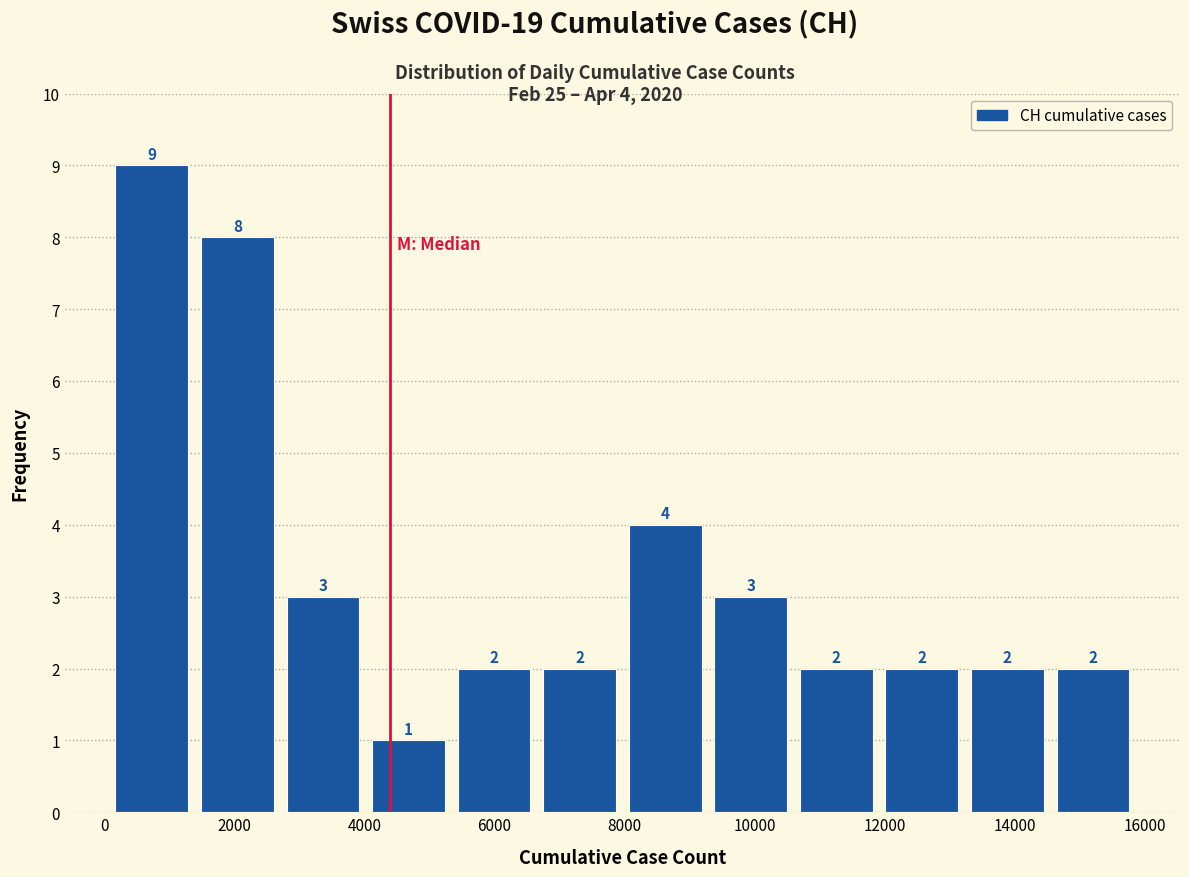

Over which range of the x-axis is the bar tallest?

0 to 1400